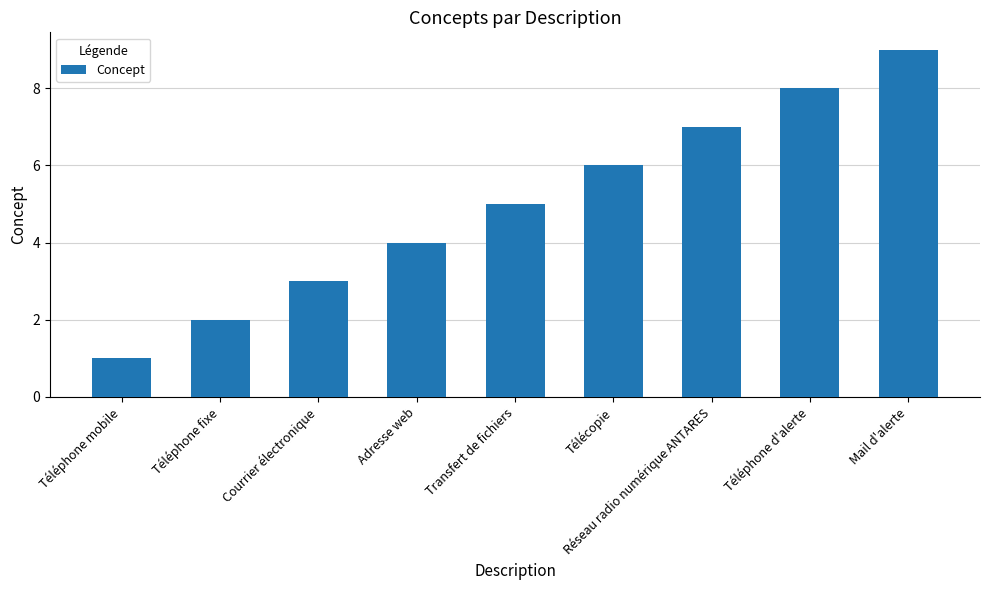

How many data points are less than 5?

4